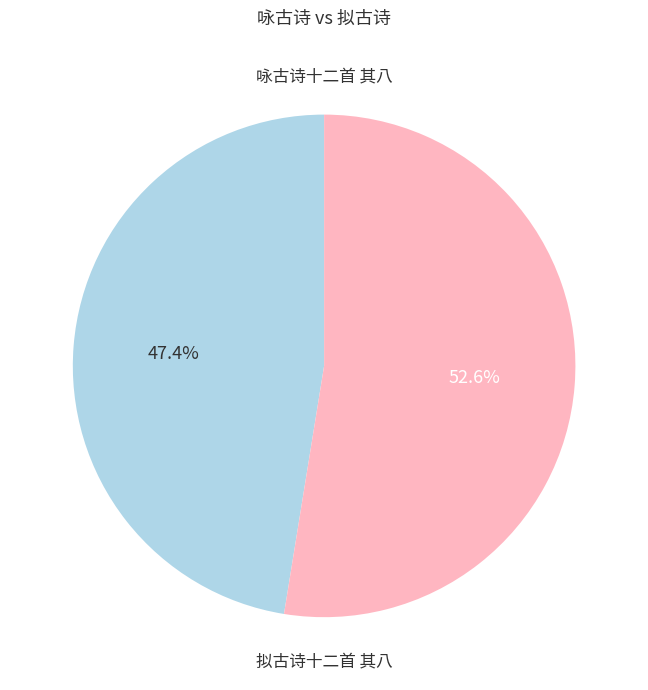

Between 咏古诗十二首 其八 and 拟古诗十二首 其八, which is larger?

拟古诗十二首 其八